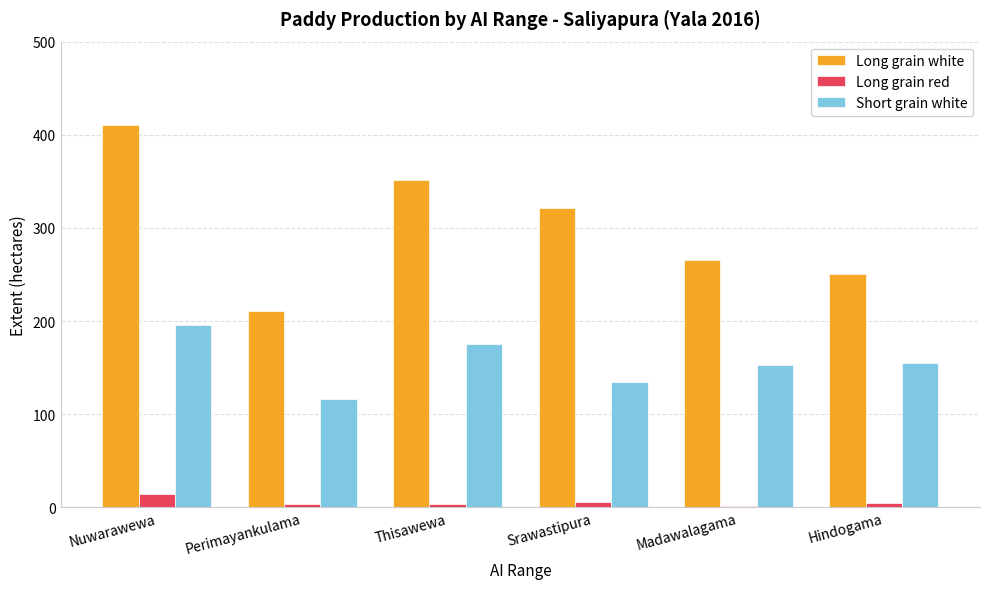

Which series has the largest range (max minus min)?

Long grain white